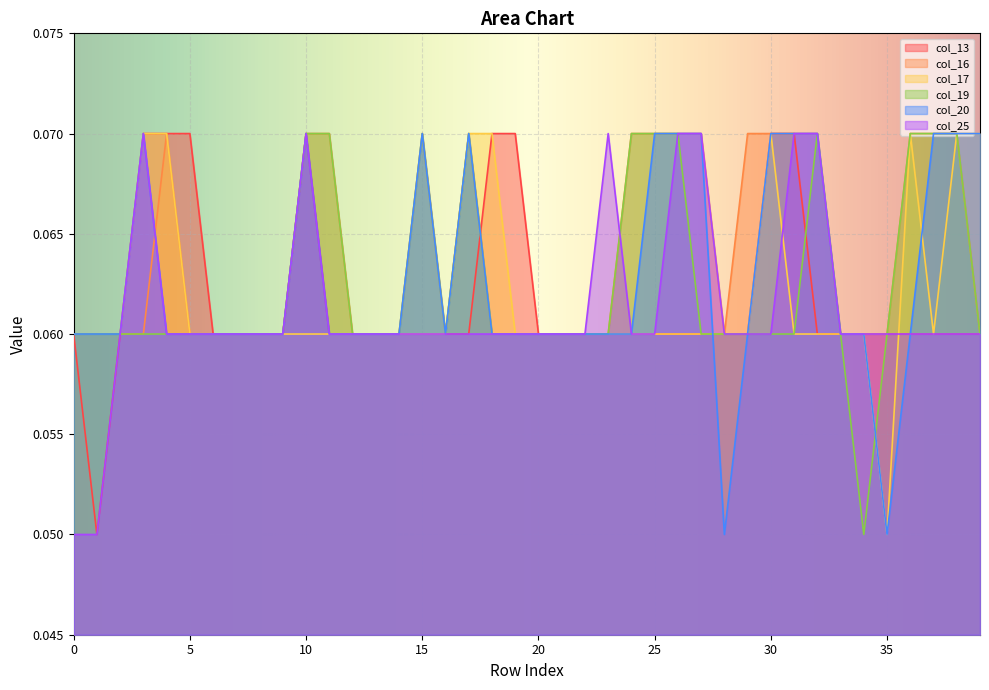

What is the maximum value for col_13?

0.1